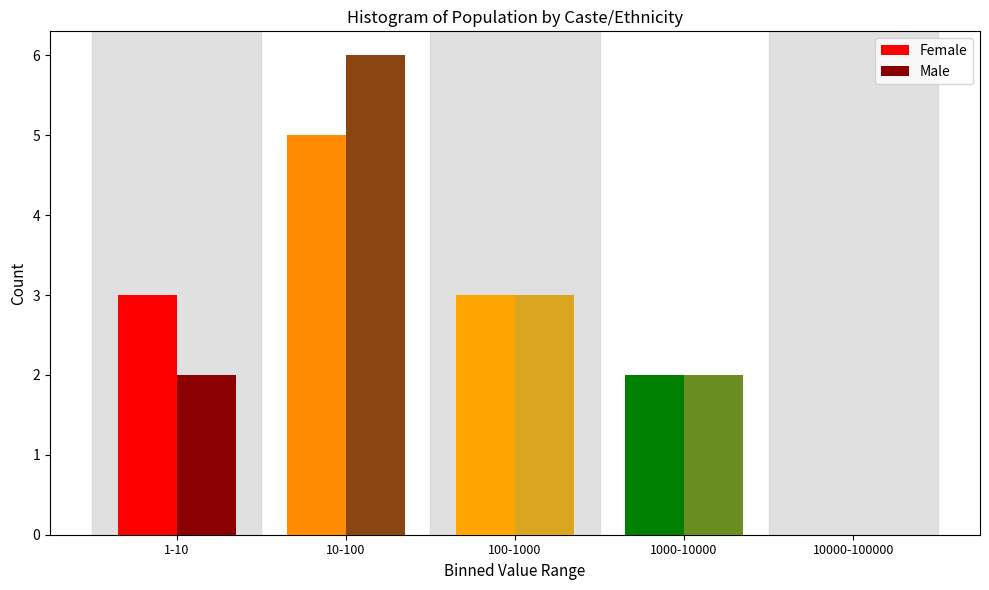

Reading left to right, transcribe all the data shown in this chart.

Female: 1-10=3	10-100=5	100-1000=3	1000-10000=2	10000-100000=0
Male: 1-10=2	10-100=6	100-1000=3	1000-10000=2	10000-100000=0